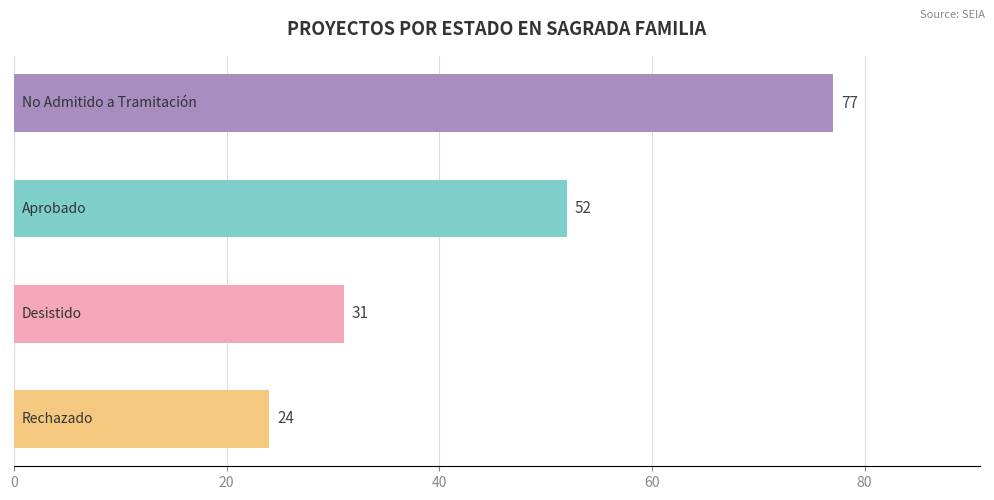

What is the ratio of the value at Rechazado to the value at Aprobado?

0.5